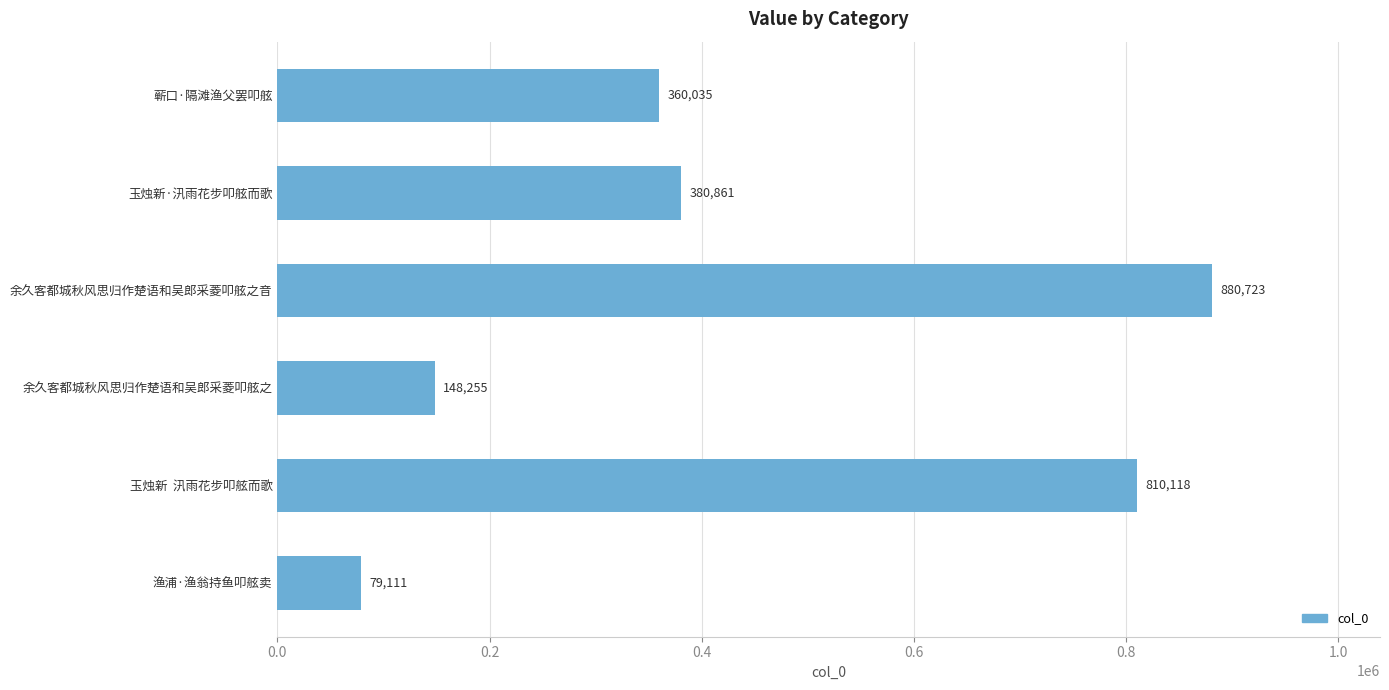

Which has a higher value, 玉烛新  汛雨花步叩舷而歌 or 渔浦·渔翁持鱼叩舷卖?

玉烛新  汛雨花步叩舷而歌